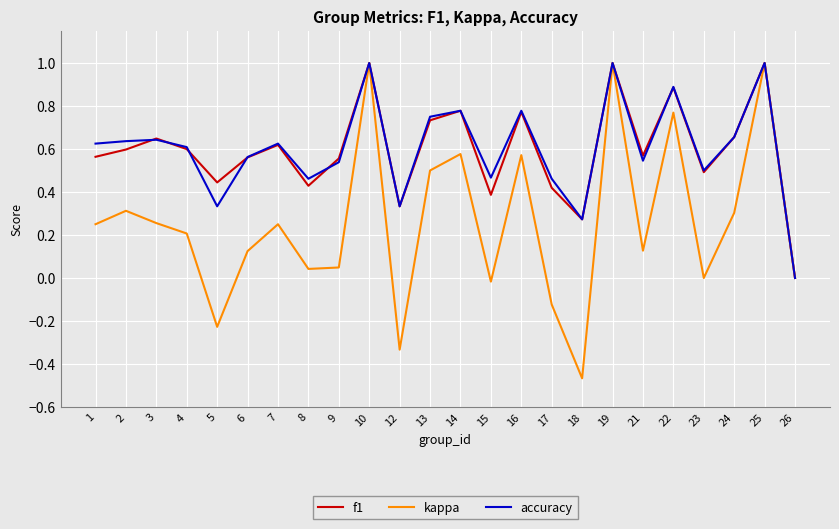

Is the value of f1 at 9 greater than the value of accuracy at 3?

No